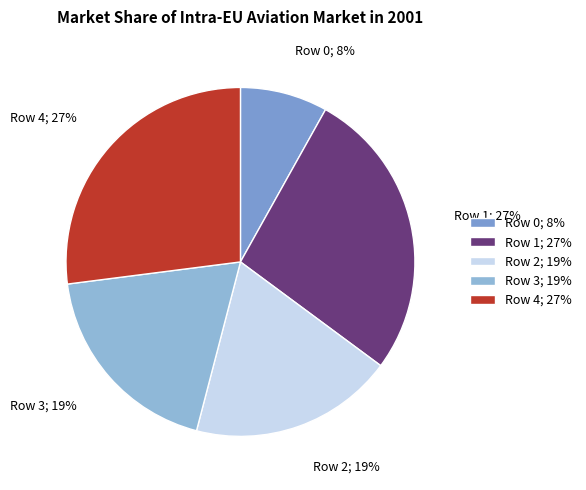

Combined, do Row 4; 27% and Row 1; 27% account for over 50%?

Yes